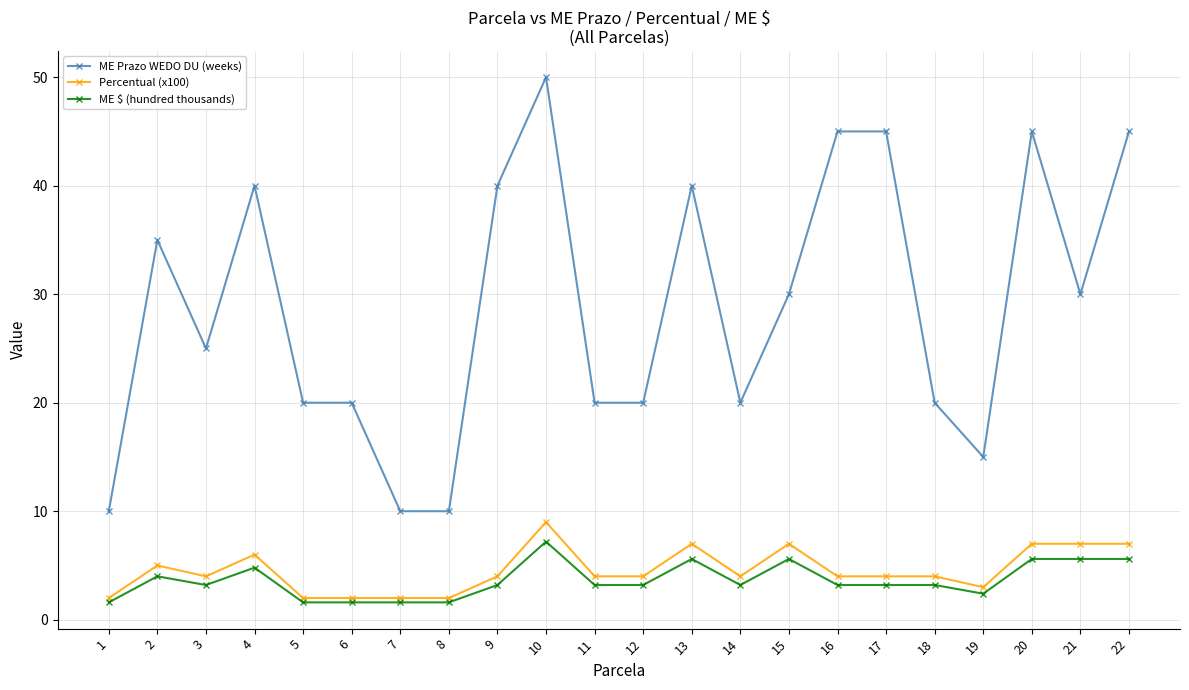

How many categories are shown in the chart?

22